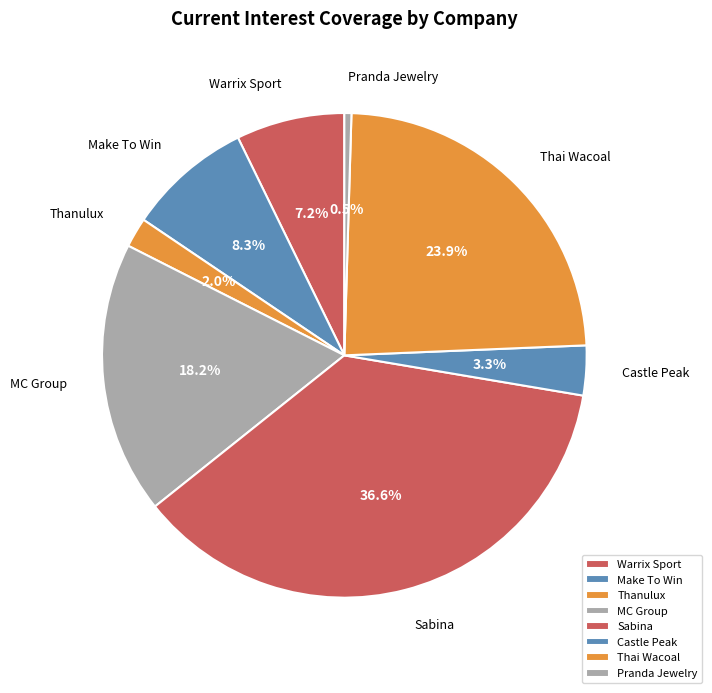

To the nearest percent, what is the difference between the Make To Win and Thanulux slice percentages?

6%